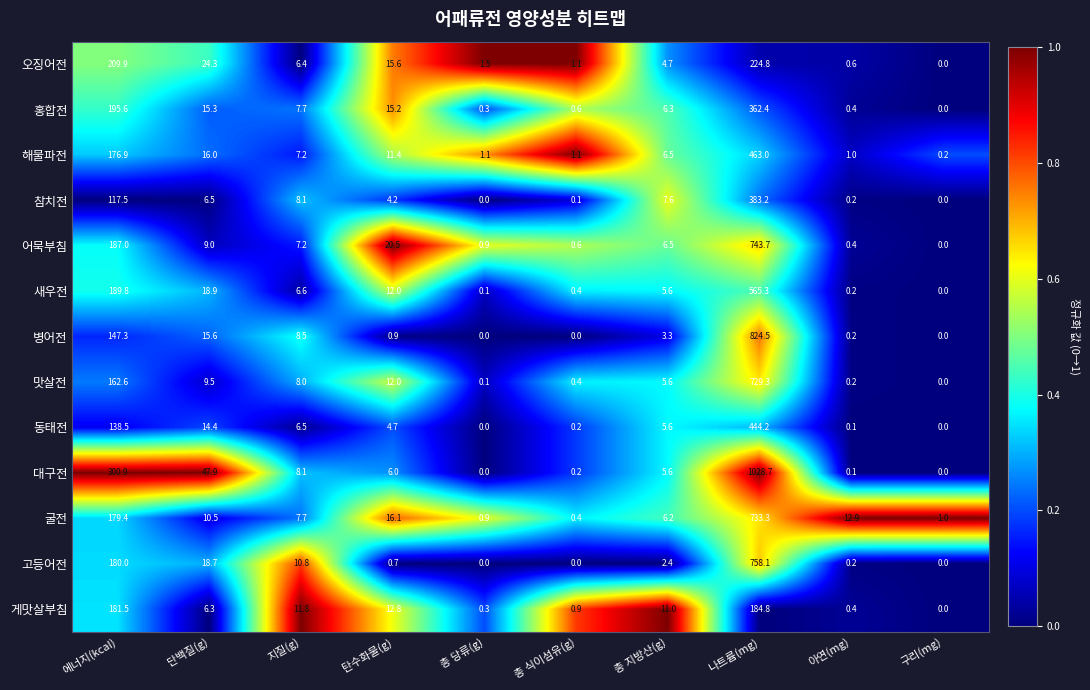

Which series has the widest spread of values?

대구전